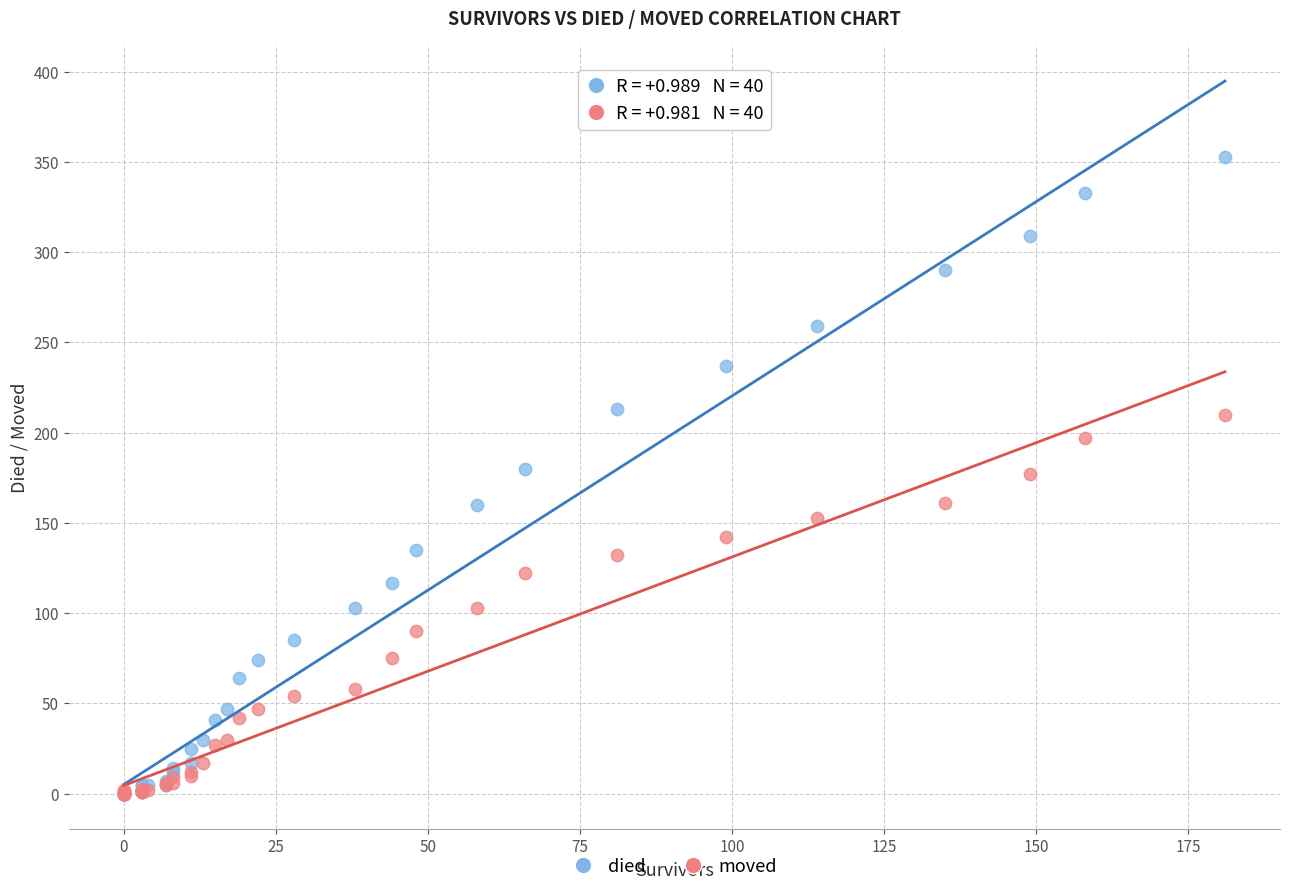

Which series has the widest spread of Y values?

died